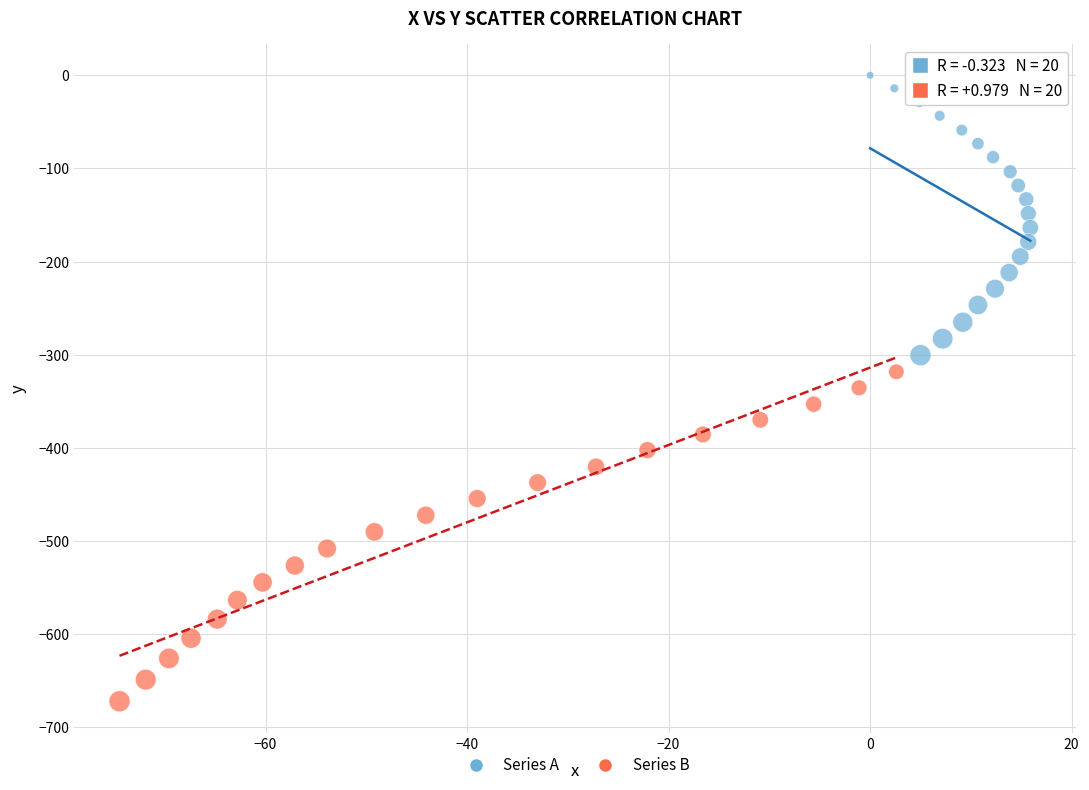

Which series has the largest Y range (max minus min)?

Series B